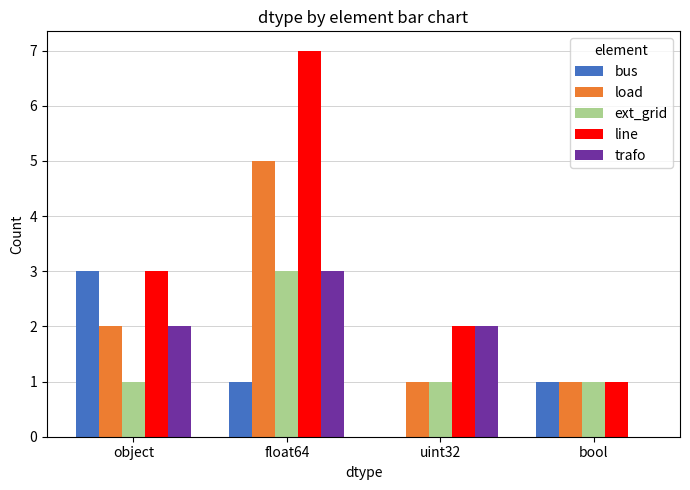

Which series has the widest spread of values?

line